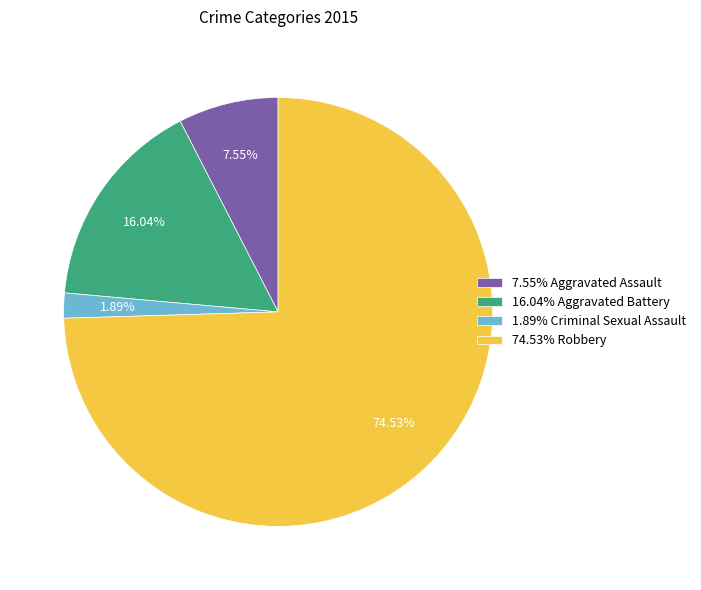

Does 74.53% Robbery account for over 50% of the chart?

Yes